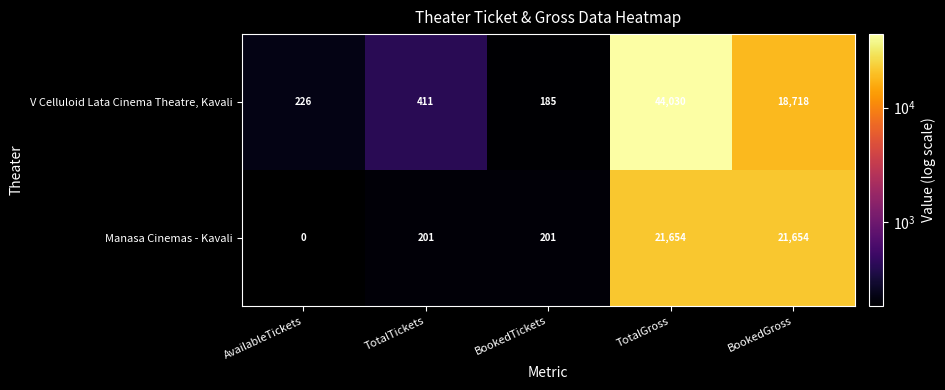

Which series has the largest total across all categories?

V Celluloid Lata Cinema Theatre, Kavali